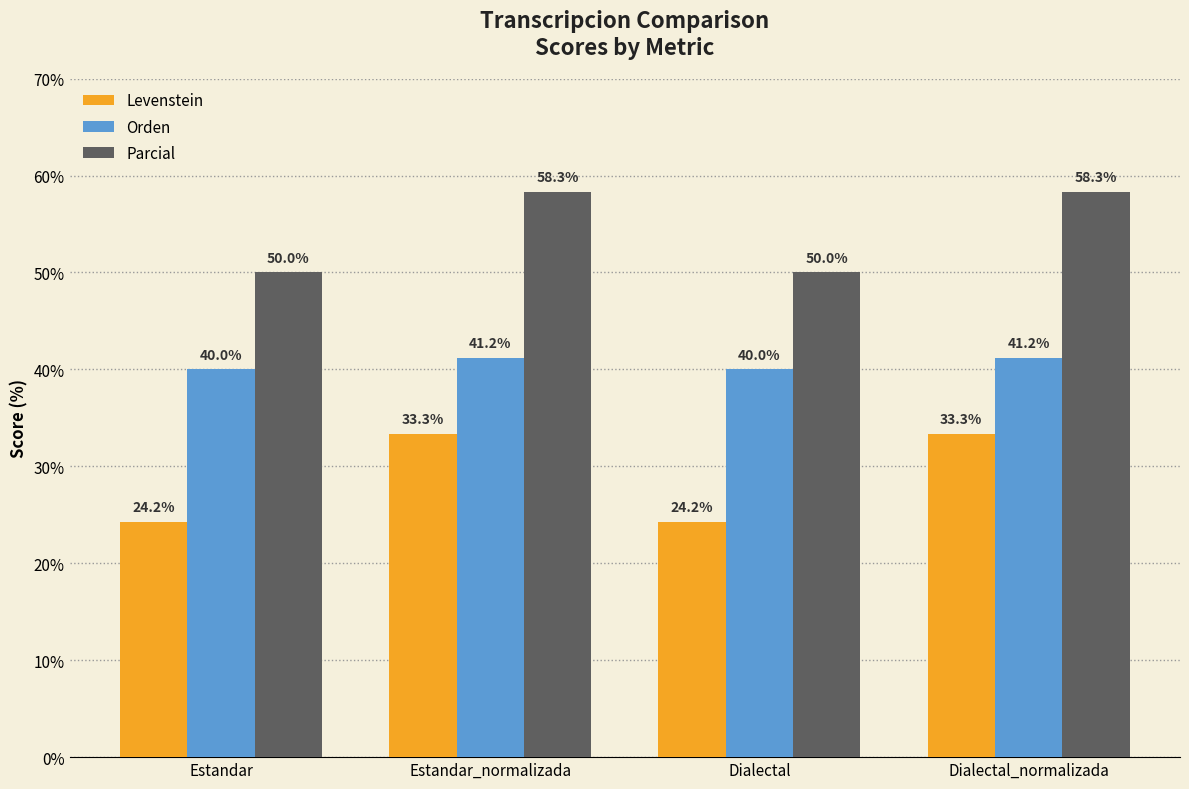

List the series in order of their peak value, lowest first.

Levenstein, Orden, Parcial